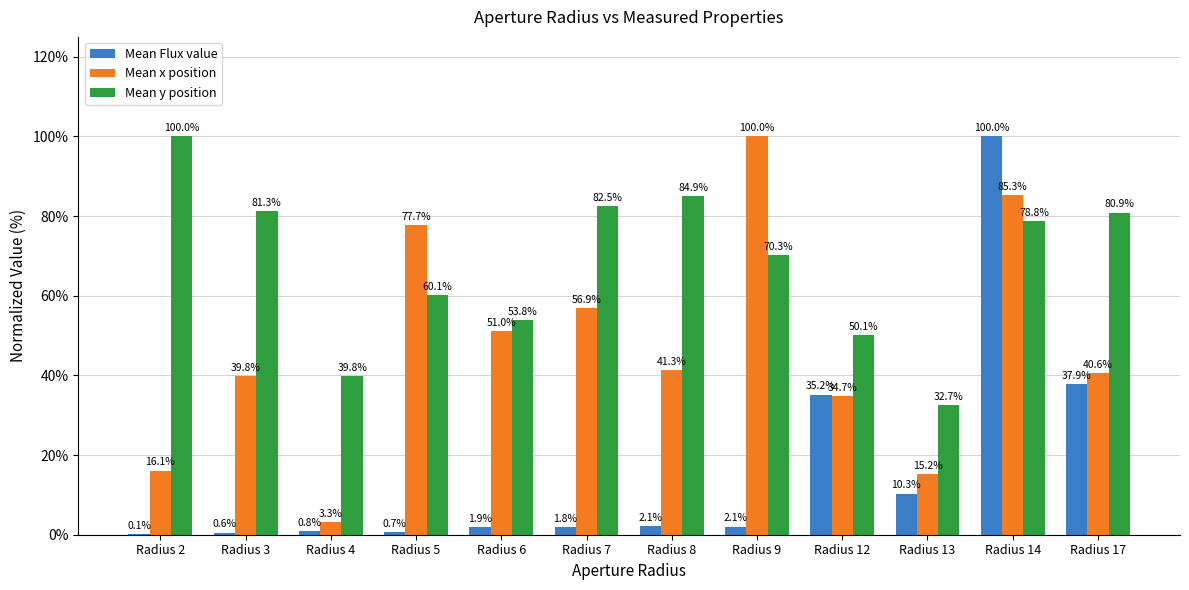

Count the number of categories in the chart.

12